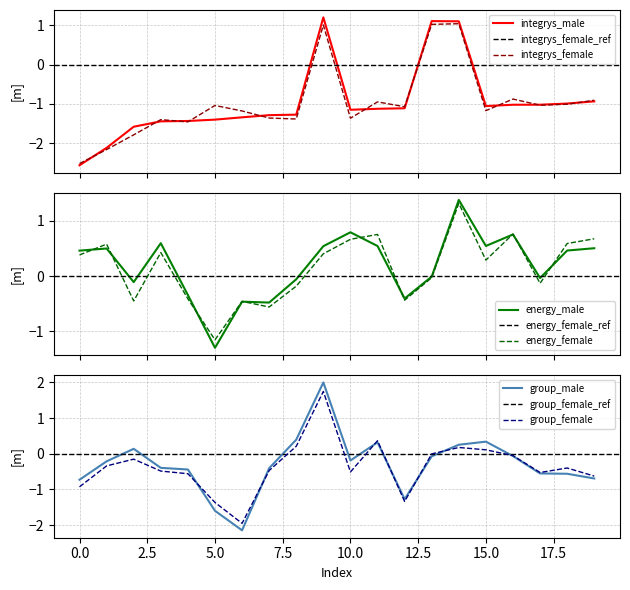

List the series in order of their peak value, highest first.

group_male, group_female, energy_male, energy_female, integrys_male, integrys_female